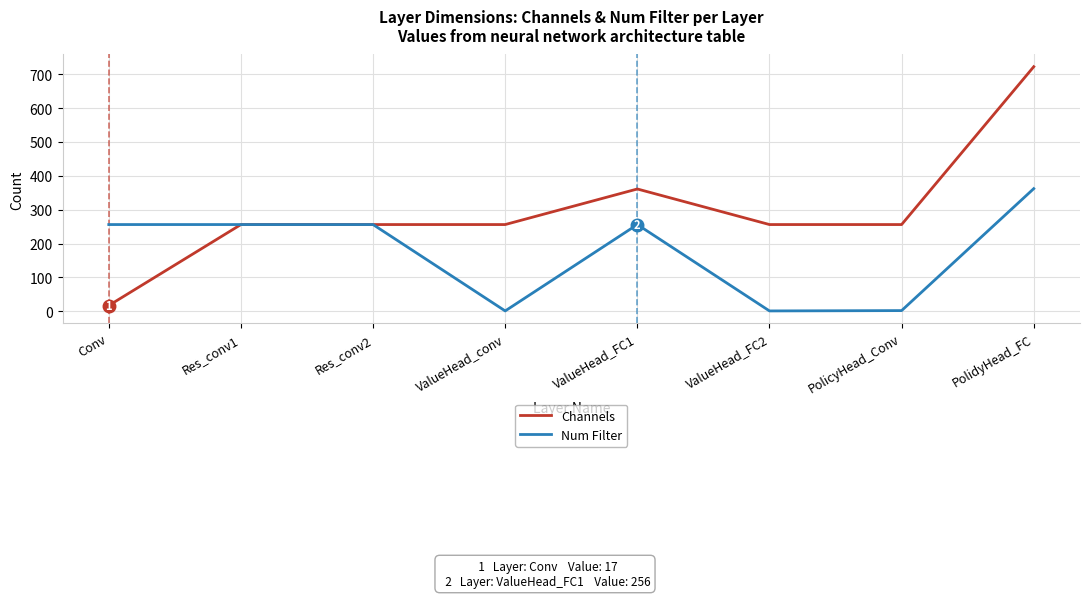

What value does the Channels series have at Res_conv2?

256